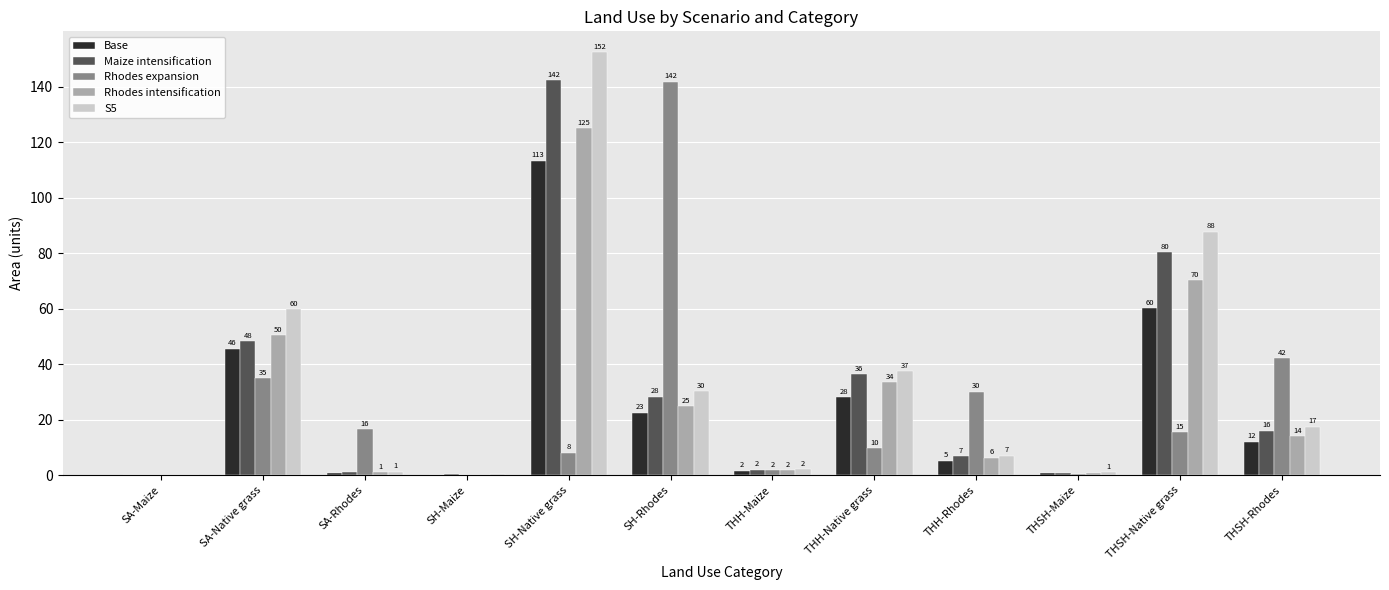

Which label corresponds to the largest value in the chart?

SH-Native grass